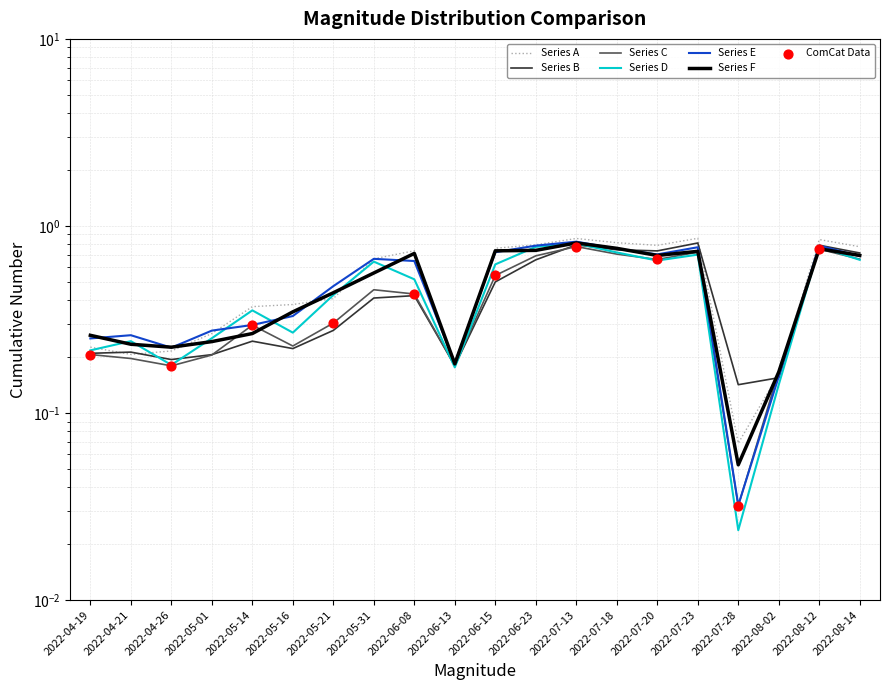

At which category is the sum across all series the highest?

2022-07-13